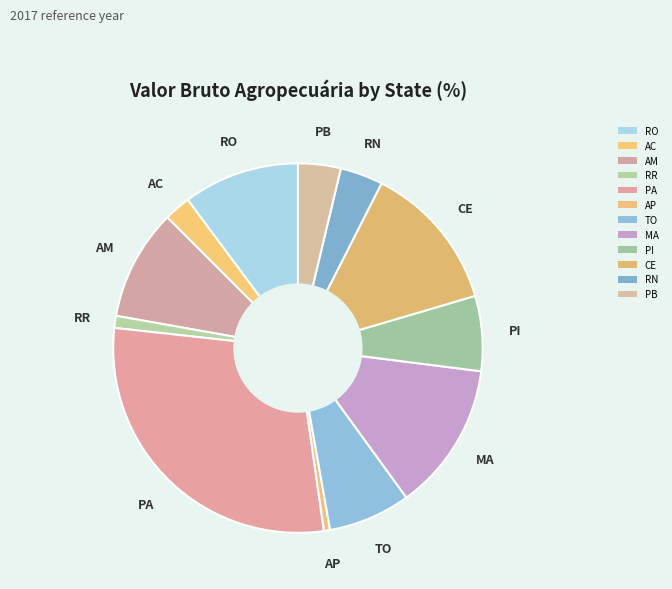

How many slices are in this pie chart?

12